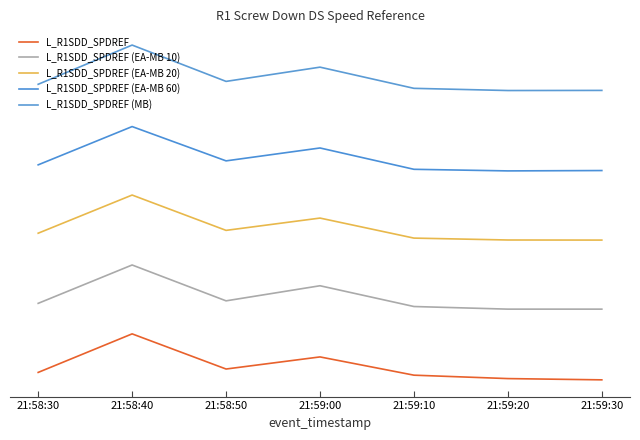

Which series has the widest spread of values?

L_R1SDD_SPDREF